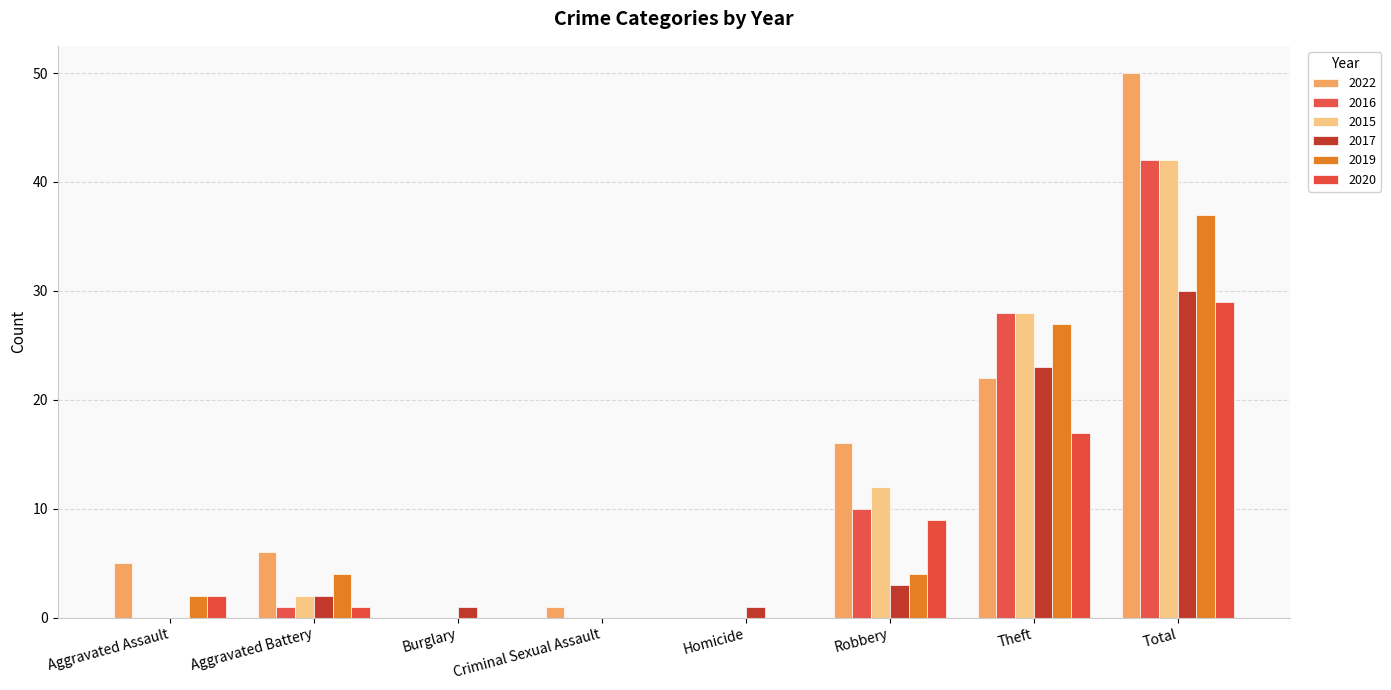

How many series are shown in this chart?

6